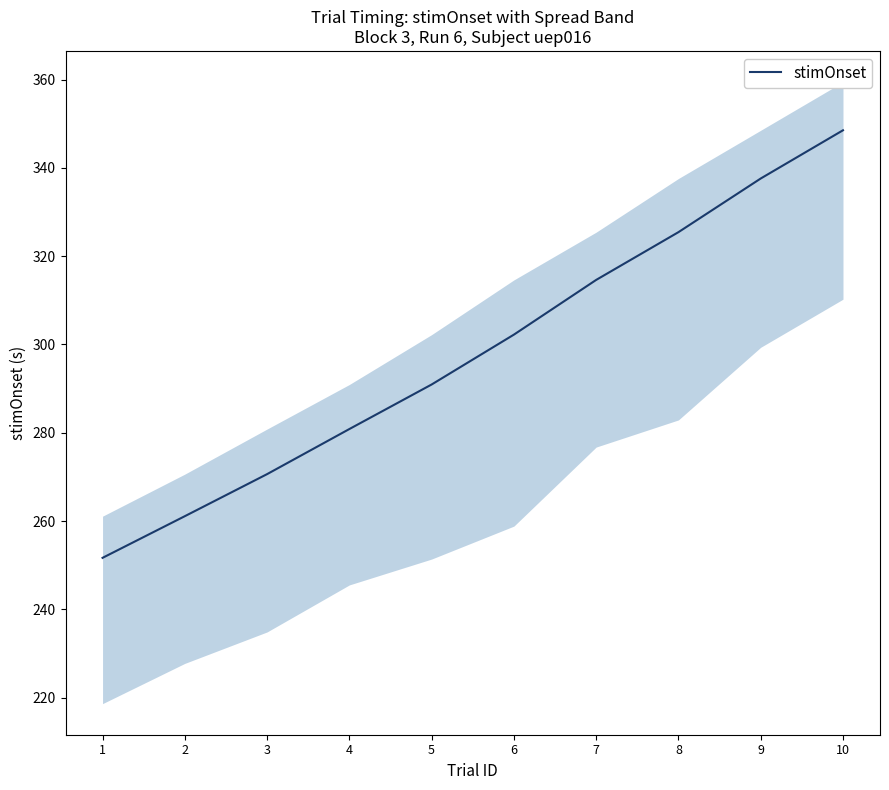

List the labels in order of value, largest first.

10, 9, 8, 7, 6, 5, 4, 3, 2, 1